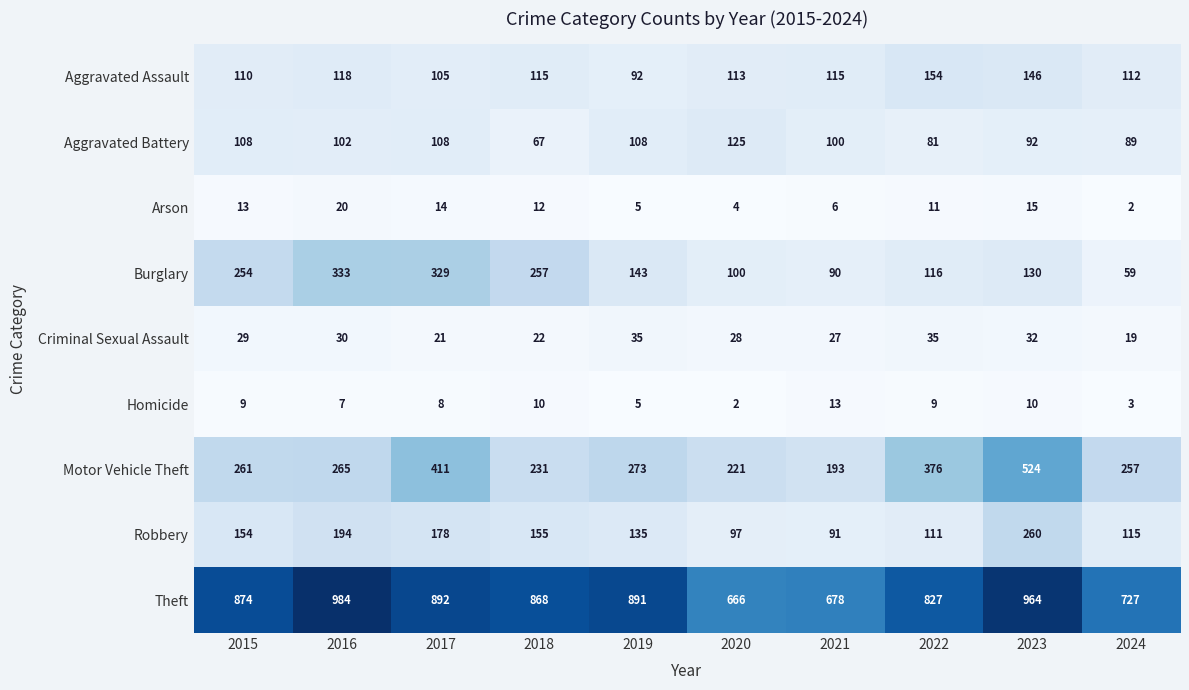

Where is Aggravated Assault nearest to the value 123?

2016